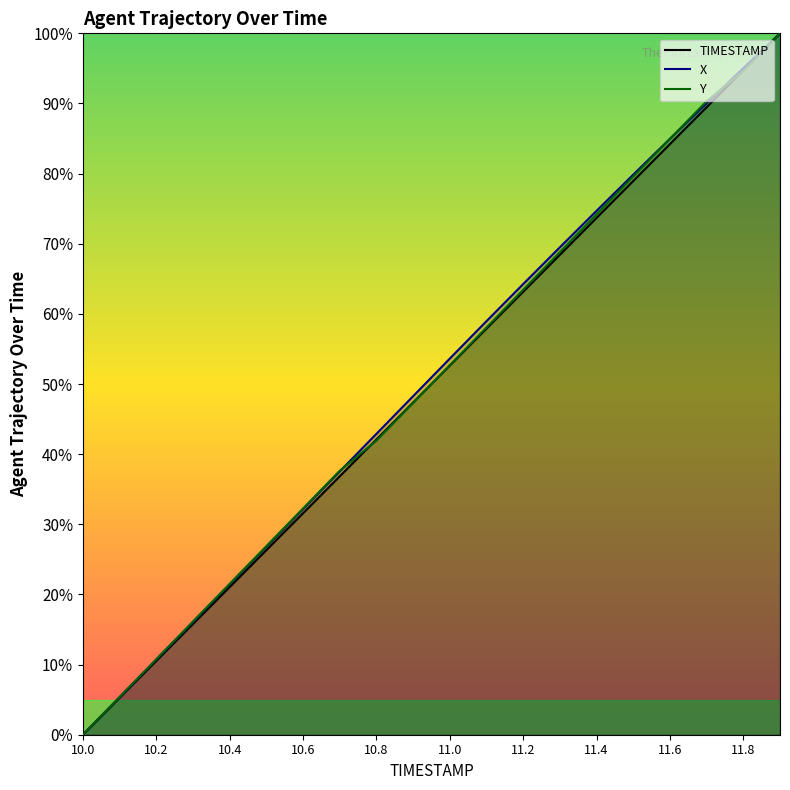

Does the chart display data point markers on the line(s)?

No